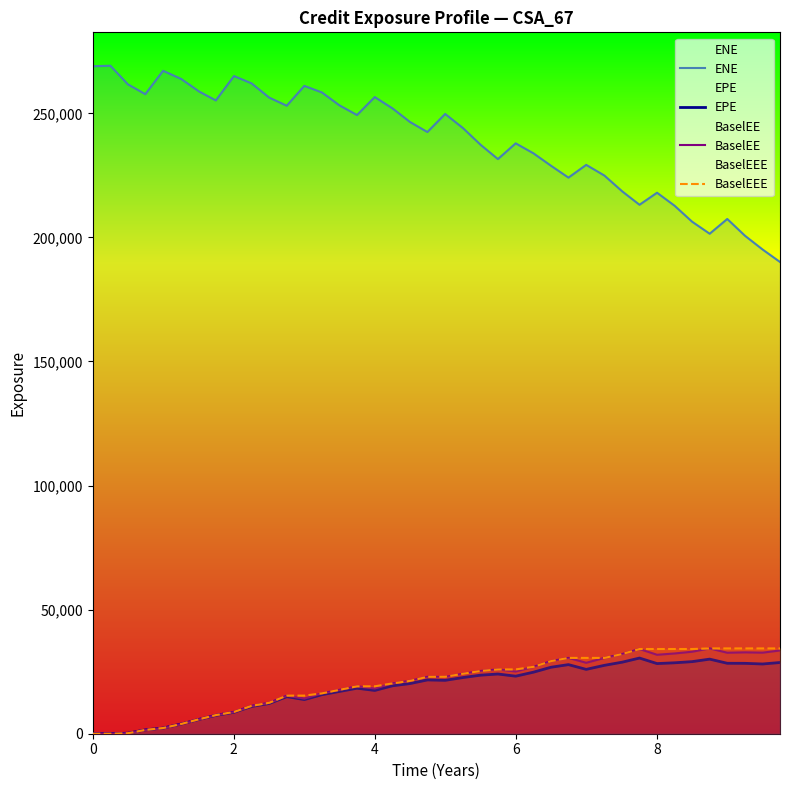

What is the maximum value shown in the chart?

269178.0